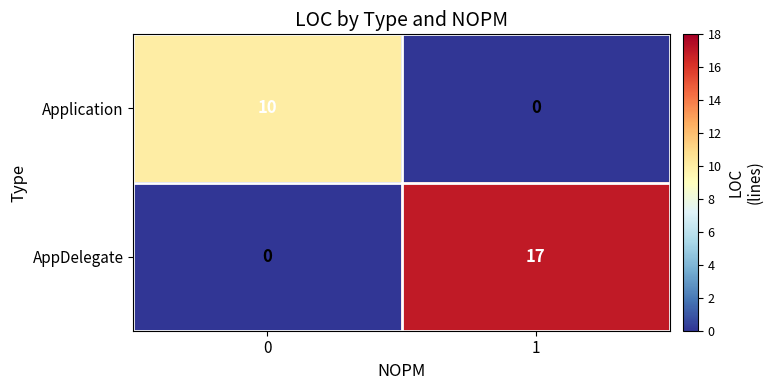

Which series has the largest total across all categories?

AppDelegate